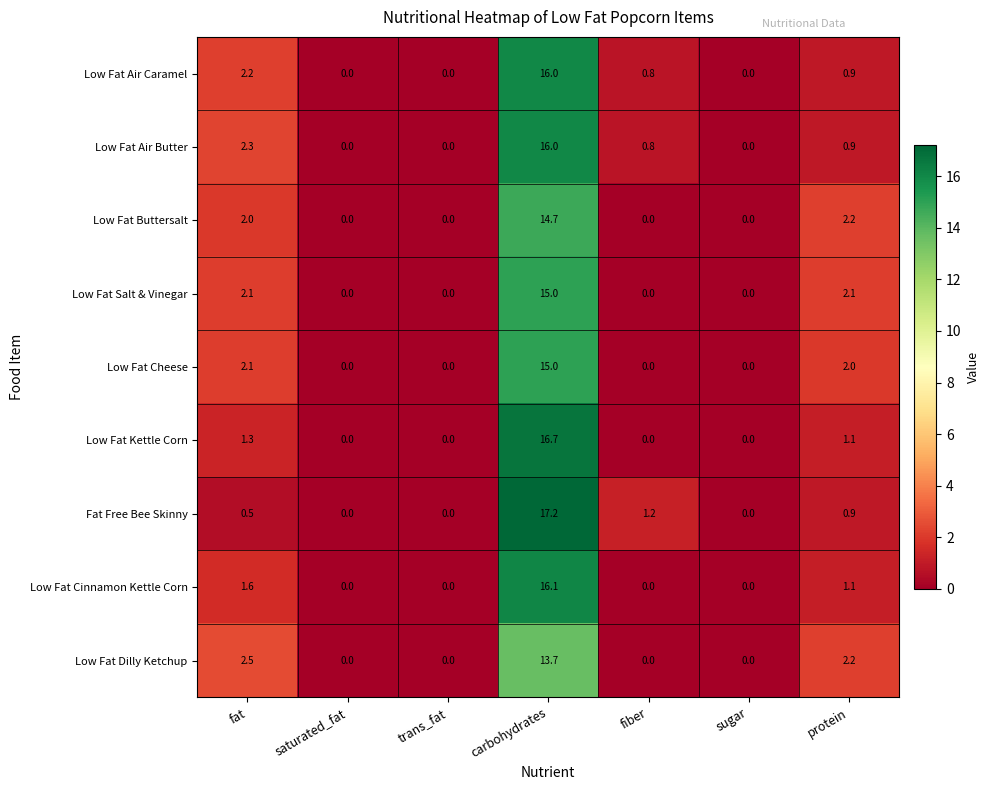

Which series changed the most between saturated_fat and carbohydrates?

Fat Free Bee Skinny